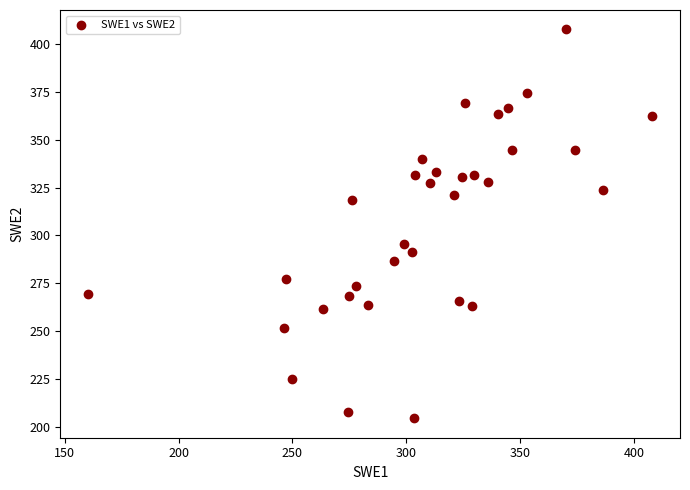

What is the range of Y values (max minus min)?

203.3